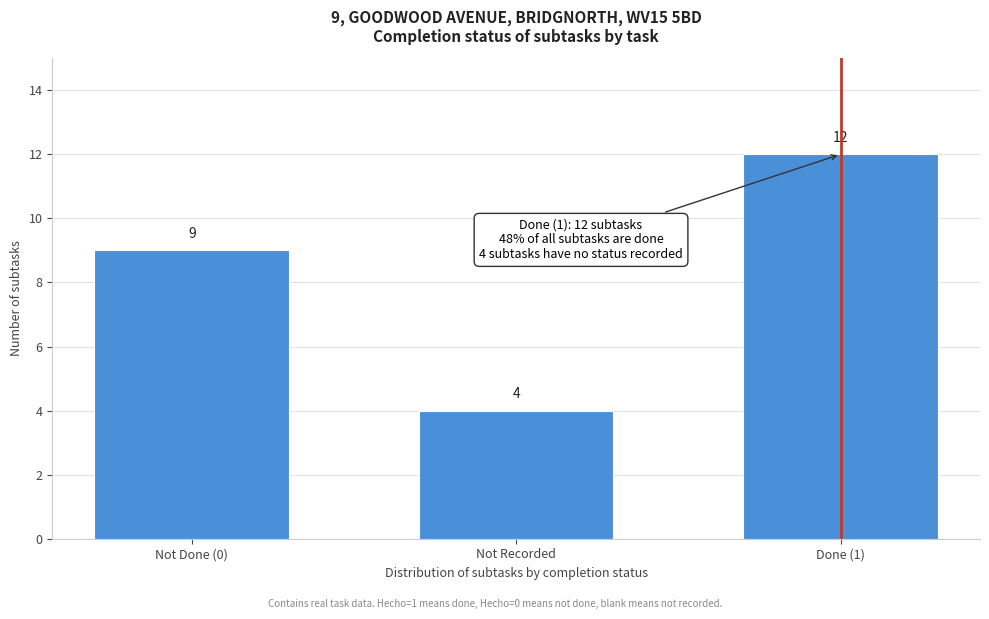

Reading right to left, transcribe all the data shown in this chart.

Done (1)=12	Not Recorded=4	Not Done (0)=9